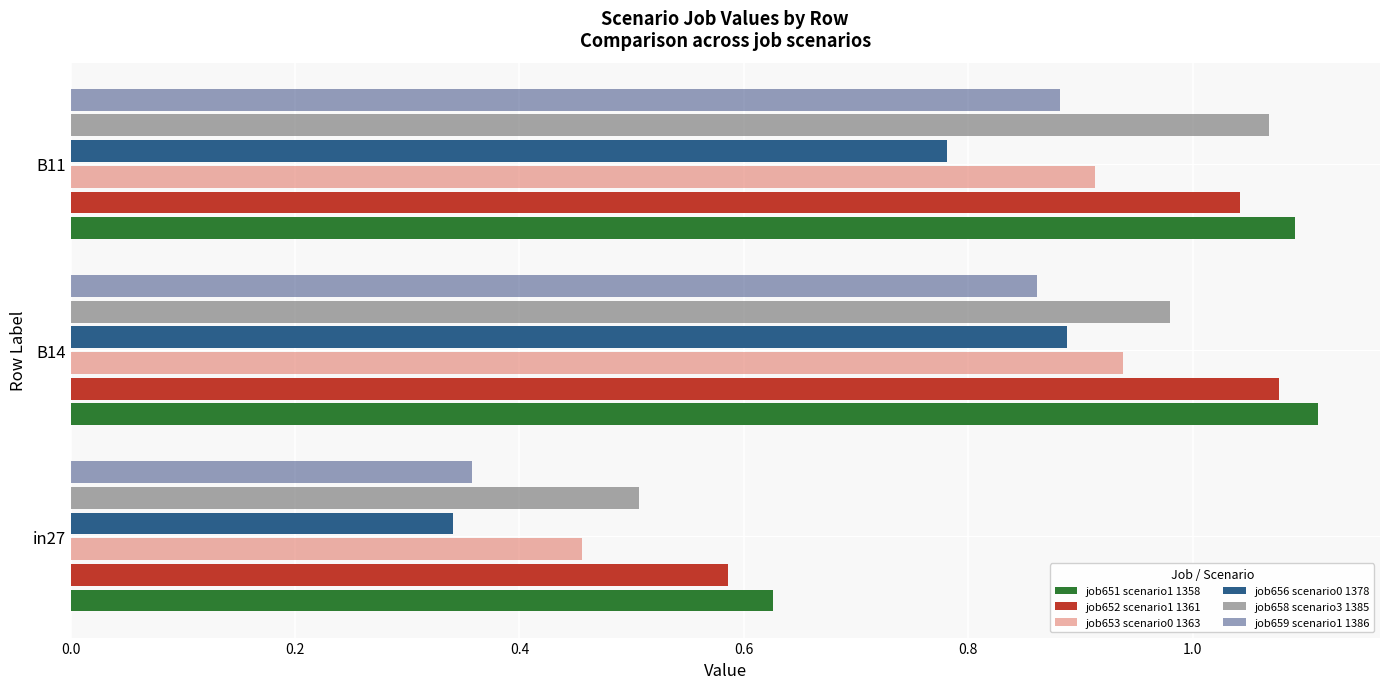

How many values in the job651 scenario1 1358 series are below 1?

1